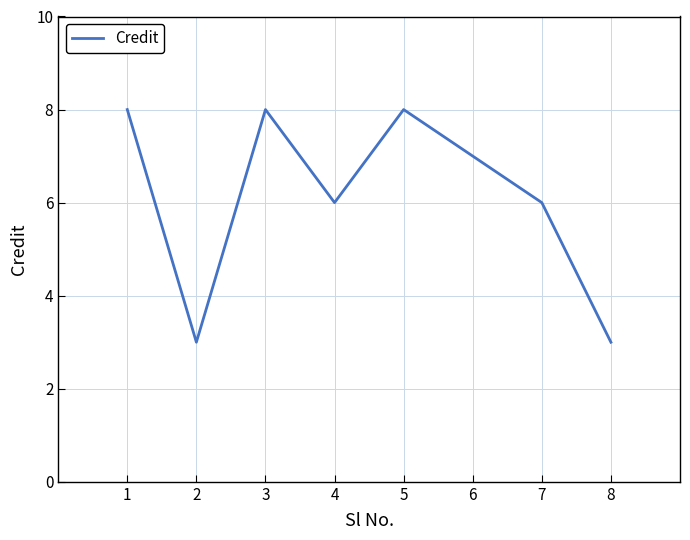

What is the maximum value shown in the chart?

8